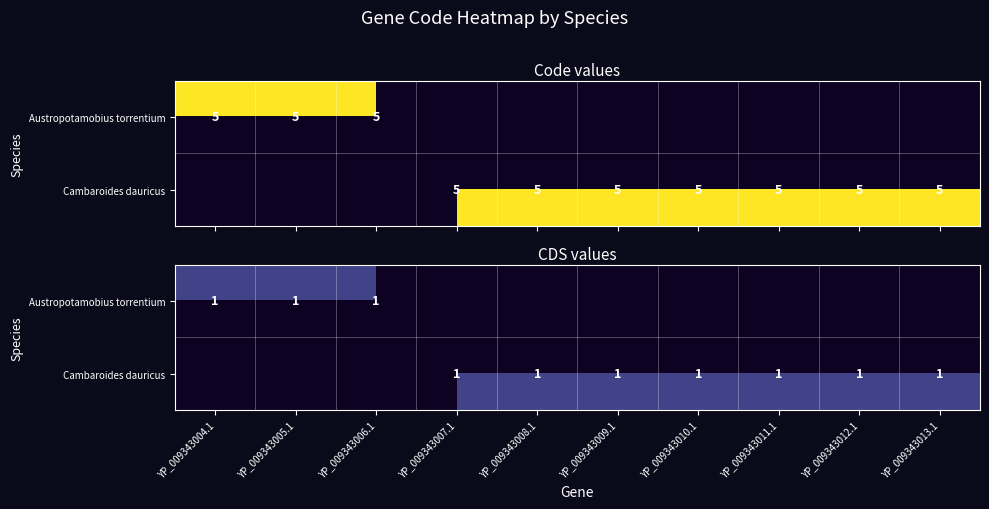

True or false: code_values has a value of 3 at 8.

False